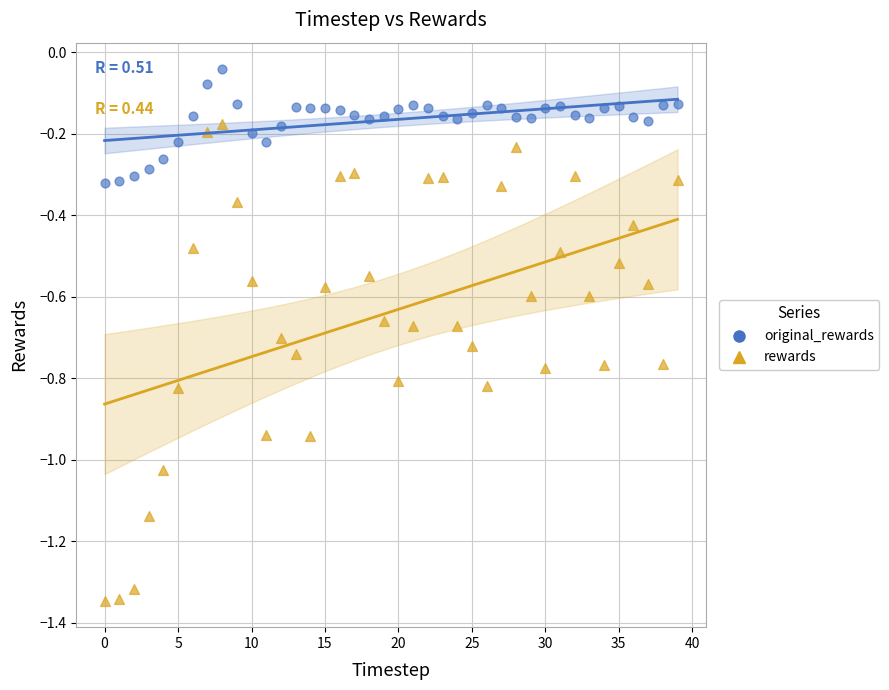

Which series reaches the minimum Y coordinate?

rewards